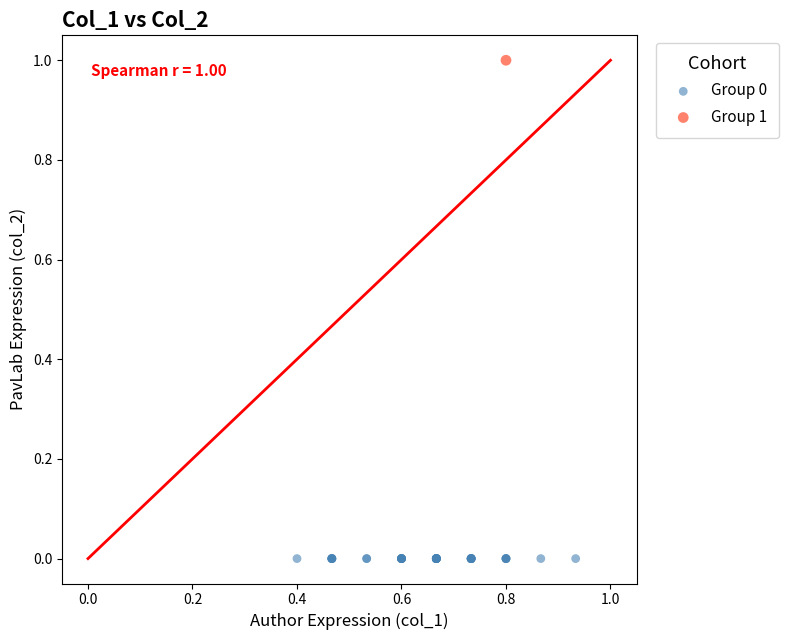

Which series reaches the minimum Y coordinate?

Group 0